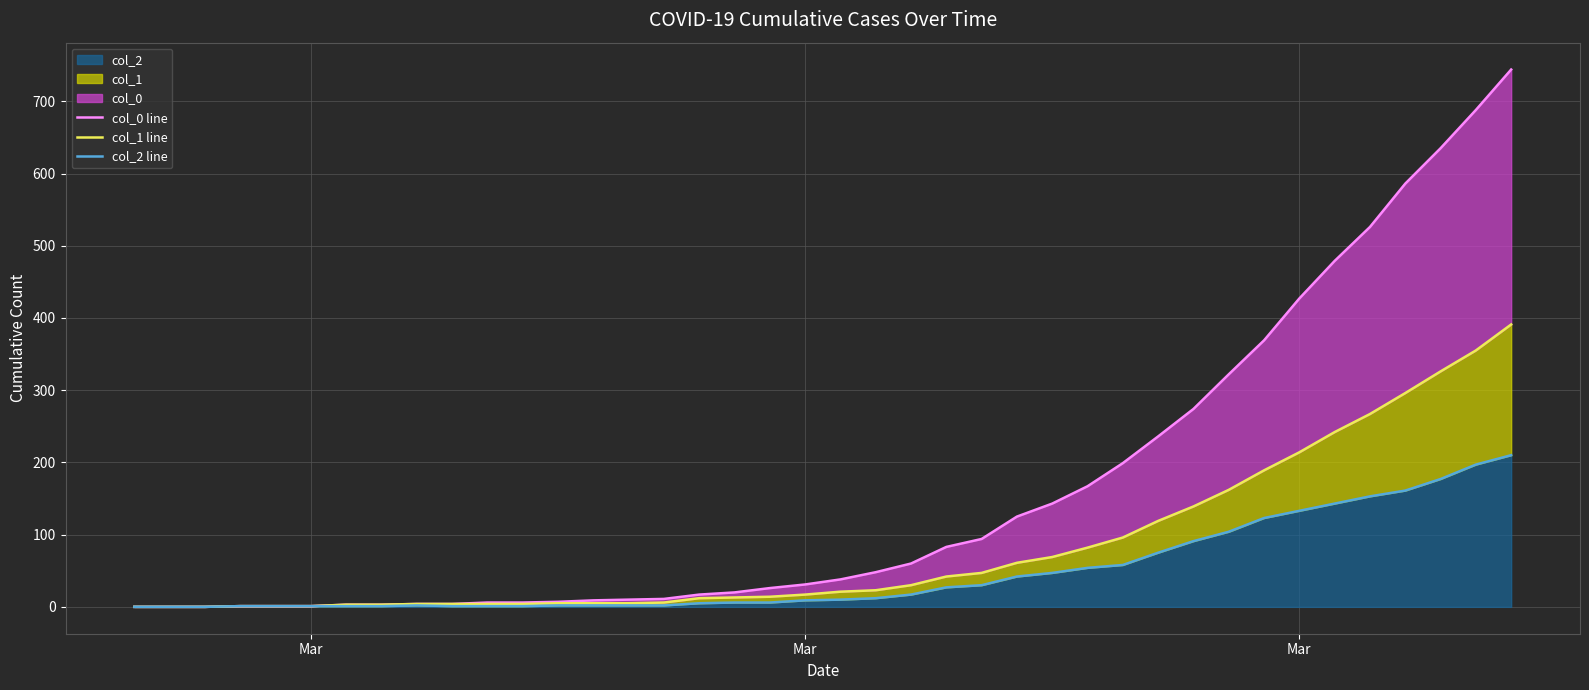

How many positive values does the col_1 line series have?

37